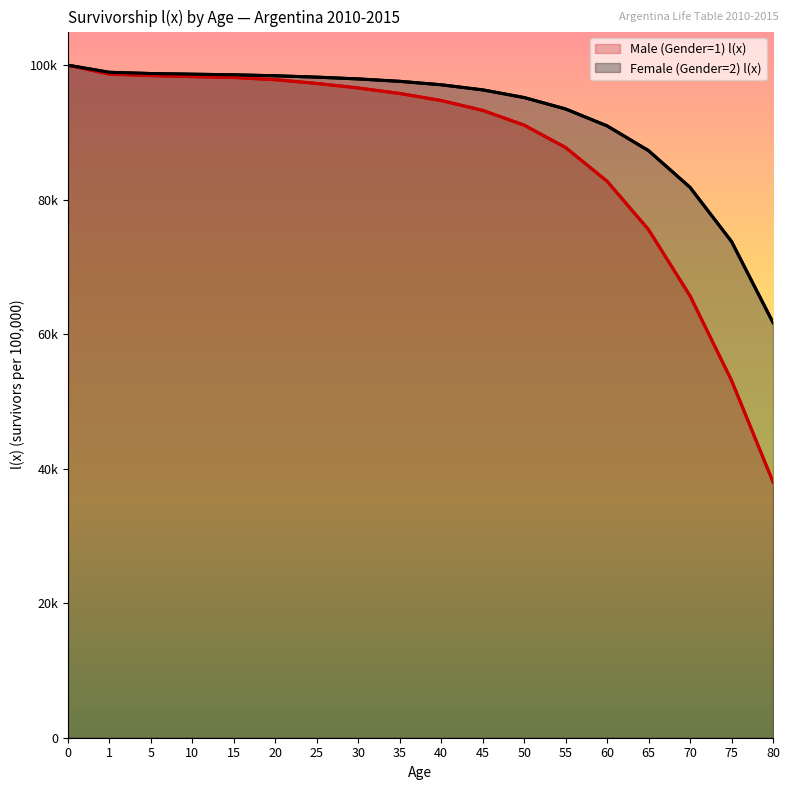

Reading left to right, transcribe all the data shown in this chart.

Male (Gender=1) l(x): 100000	98670	98445	98301	98165	97840	97286	96609	95791	94743	93279	91087	87751	82742	75543	65697	53130	38039
Female (Gender=2) l(x): 100000	98940	98757	98658	98568	98424	98220	97956	97598	97086	96328	95187	93487	90975	87289	81833	73782	61731